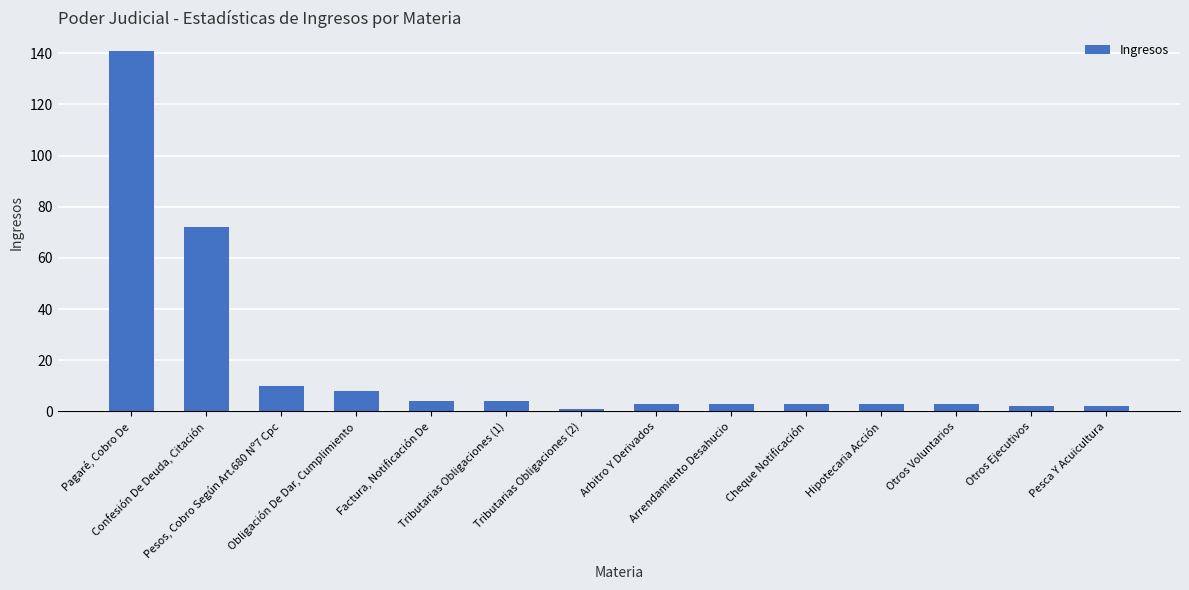

What is the ratio of the value at Arrendamiento Desahucio to the value at Cheque Notificación?

1.0